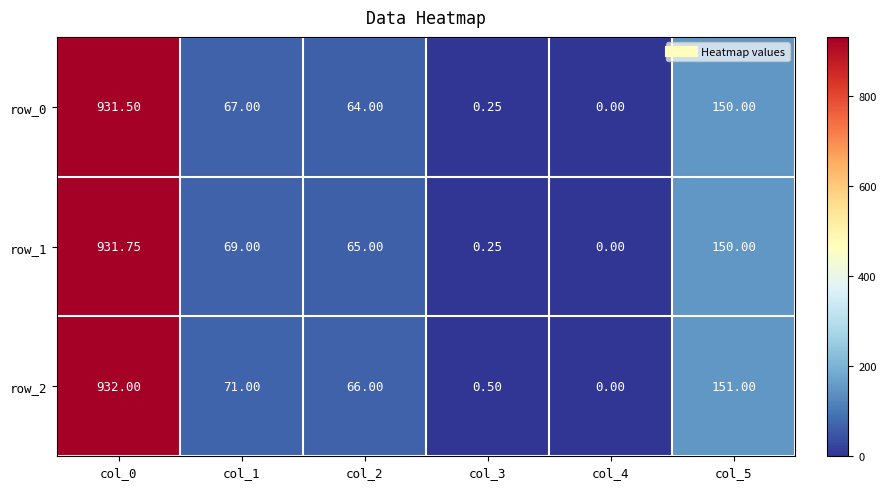

What is the total value across all series at col_3?

1.0